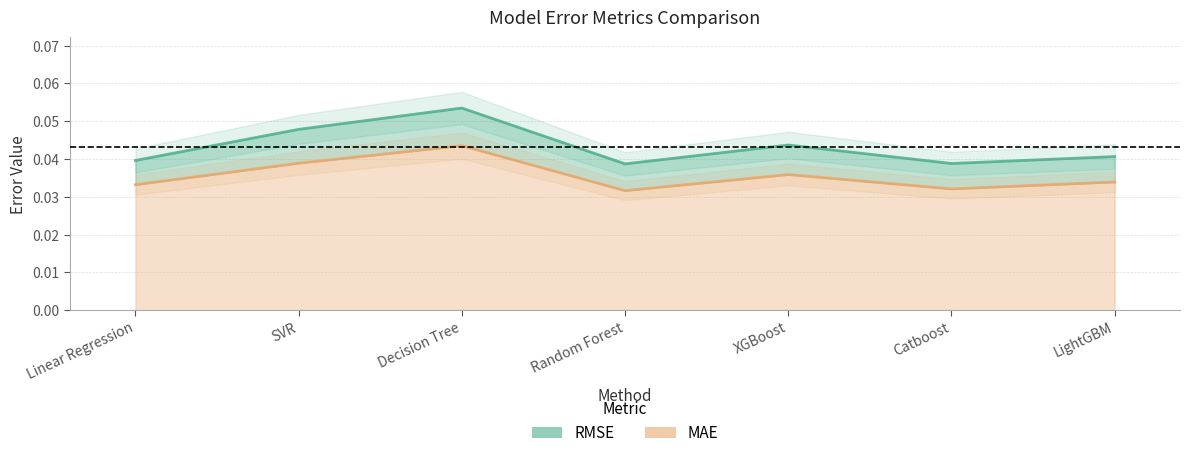

List the series in order of their peak value, highest first.

RSME, MAE